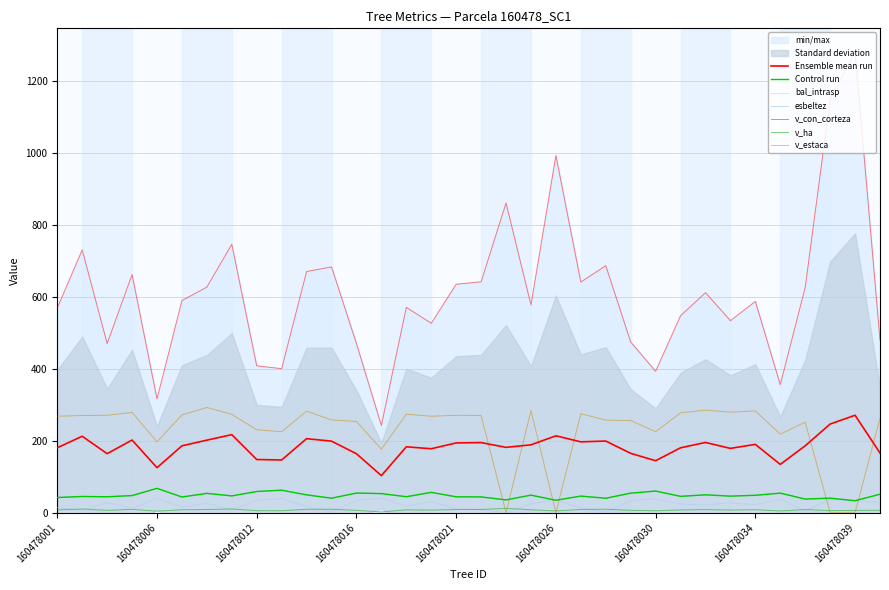

At which label does v_estaca reach its peak?

160478009